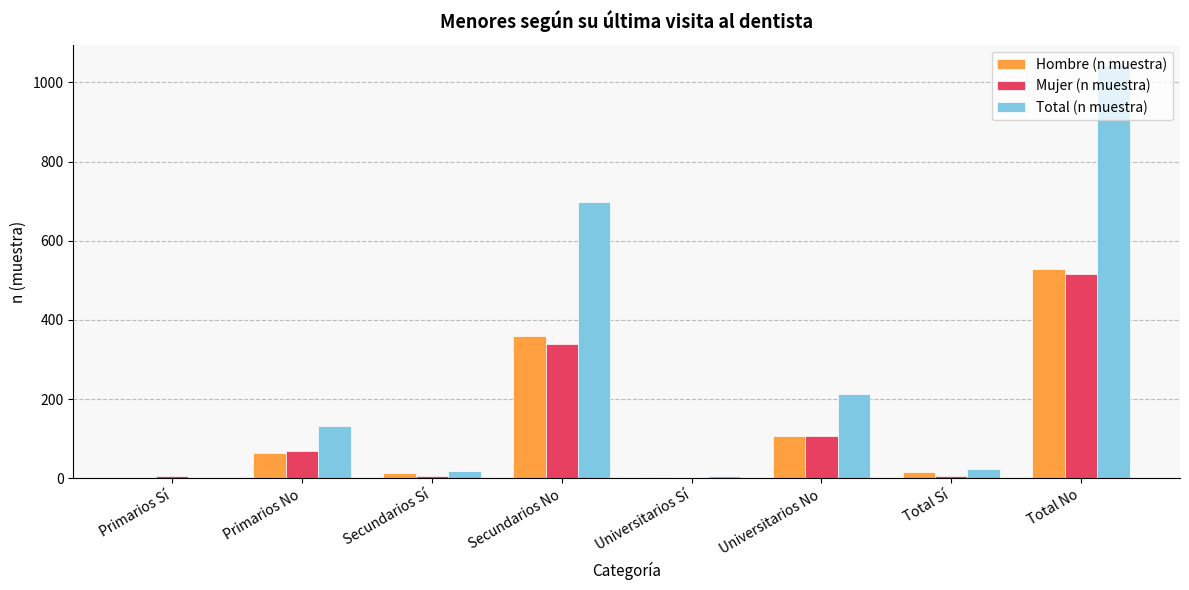

What is the total value across all series at Primarios No?

266